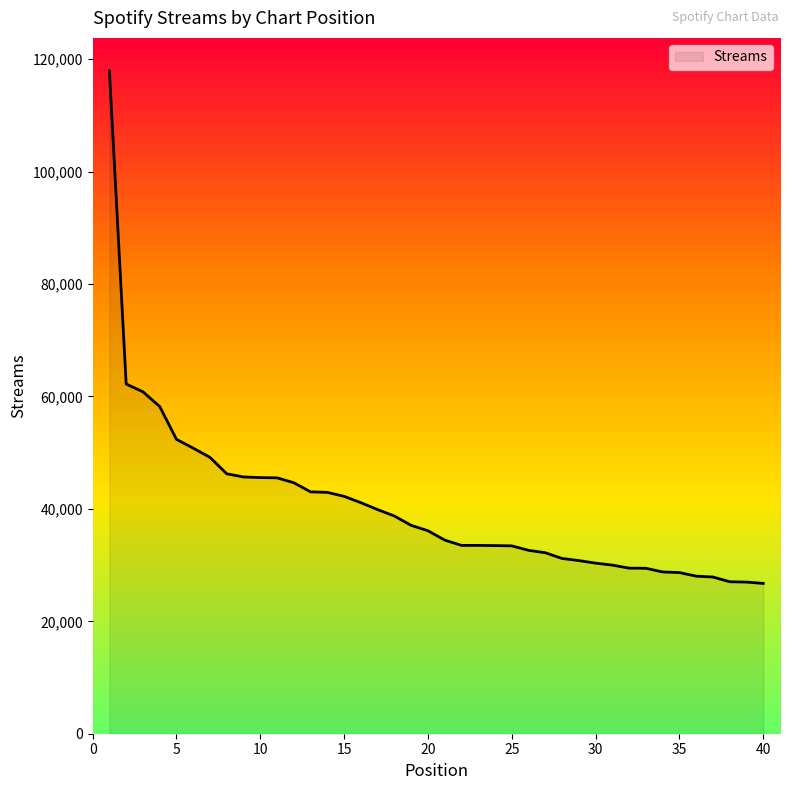

What is the smallest value displayed?

26742